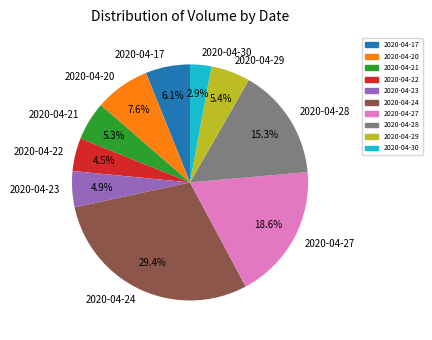

What percentage do 2020-04-20 and 2020-04-30 together represent?

10.5%